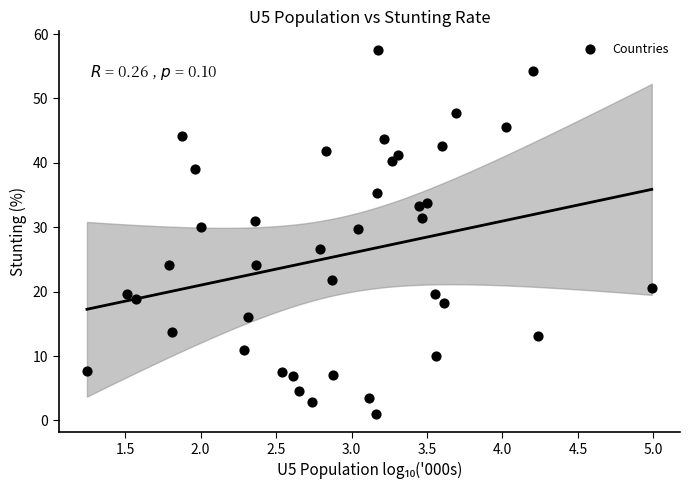

What is the range of X values (max minus min)?

3.7